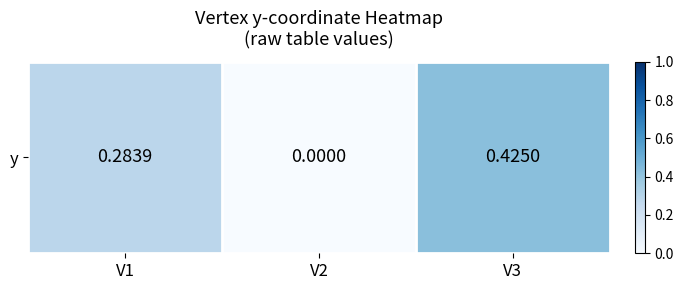

What is the change in value from V1 to V2?

-0.3